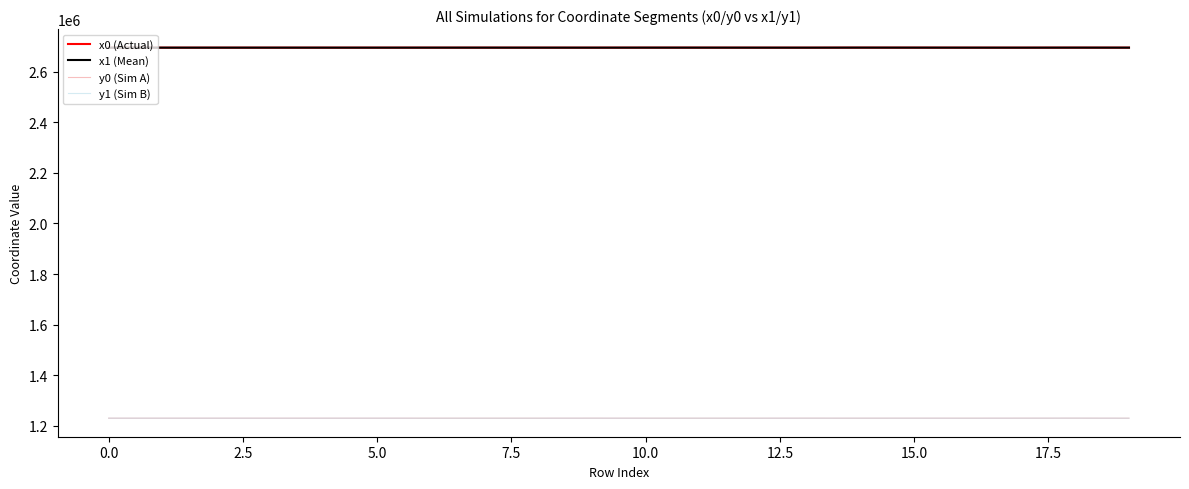

True or false: x0 (Actual) and y1 (Sim B) cross at least once.

False